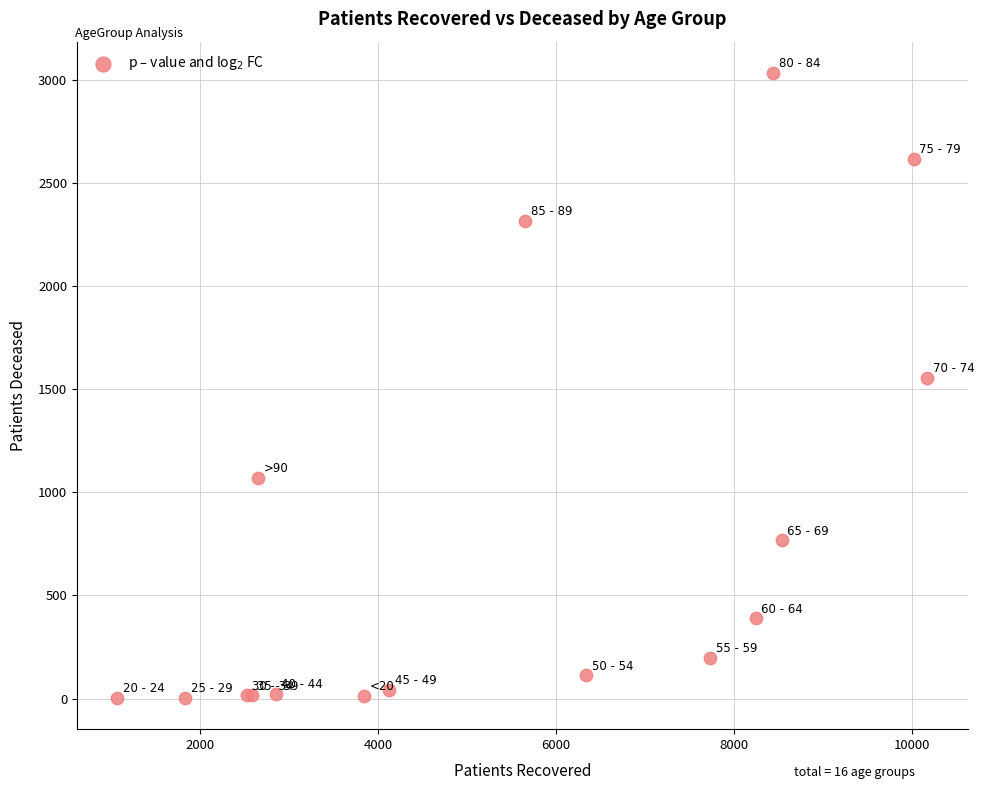

What Y value in the scatter plot is closest to 1518?

1555